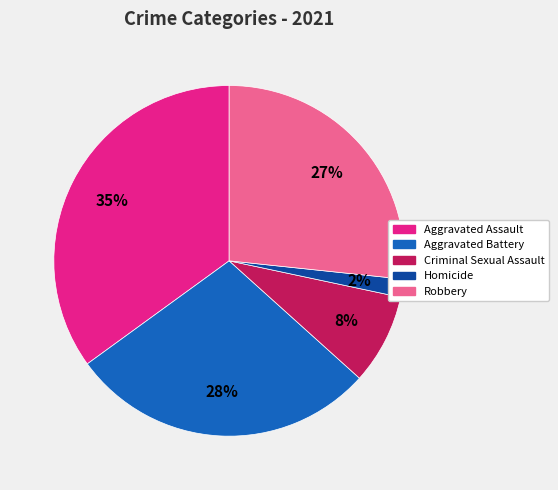

To the nearest percent, what portion does Robbery represent?

27%